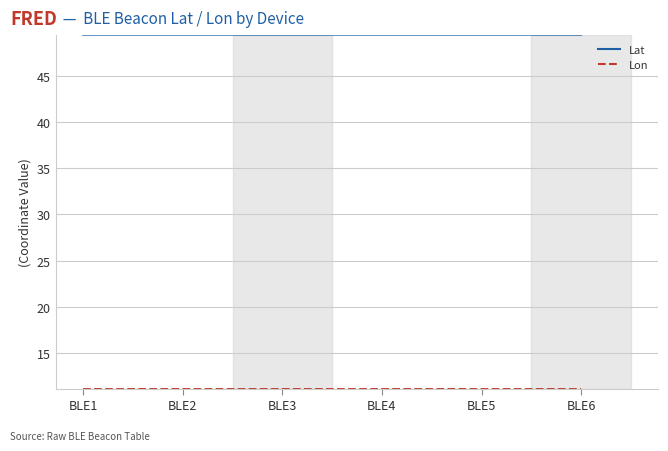

True or false: Lat has a value of 66.0 at BLE6.

False